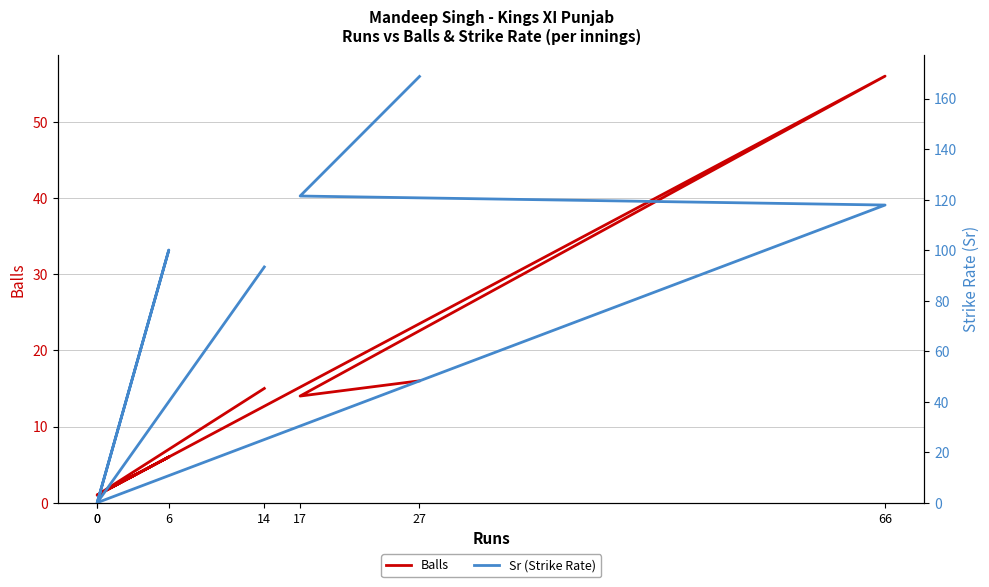

Which series has the widest spread of values?

Sr (Strike Rate)